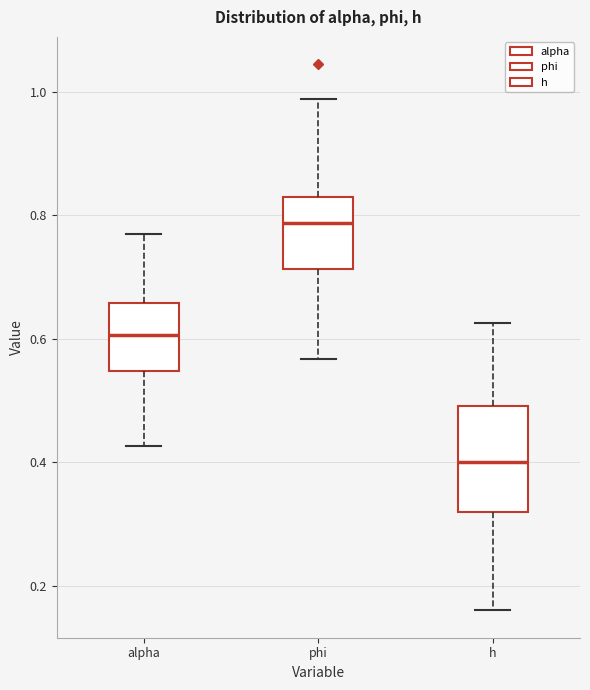

Where does the lower whisker of the box for alpha end on the y-axis? The values are not printed on the chart, so give them approximately, as read against the axis.

0.42